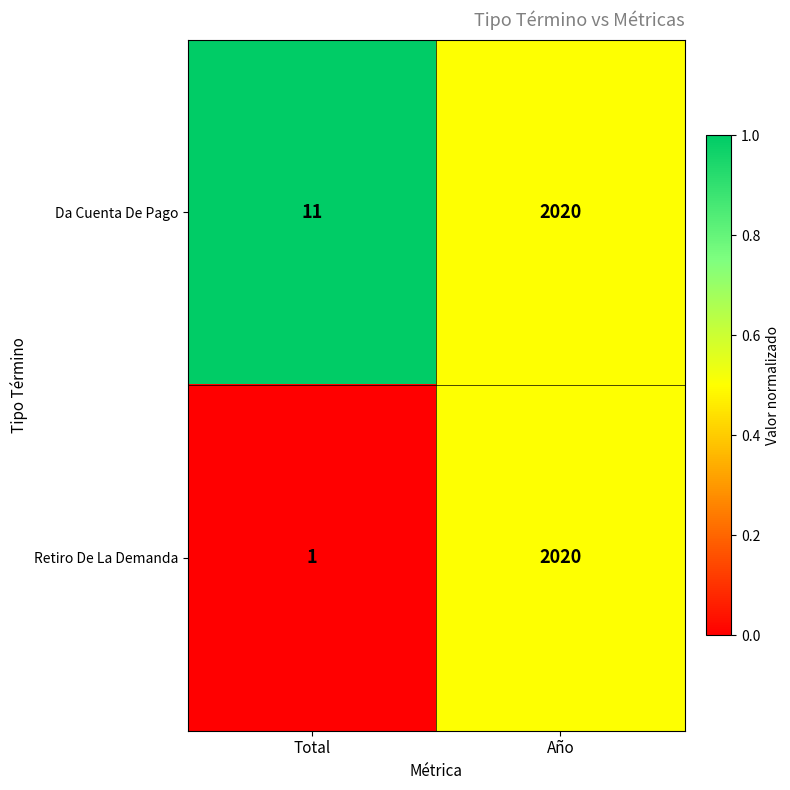

What is the minimum value for Da Cuenta De Pago?

11